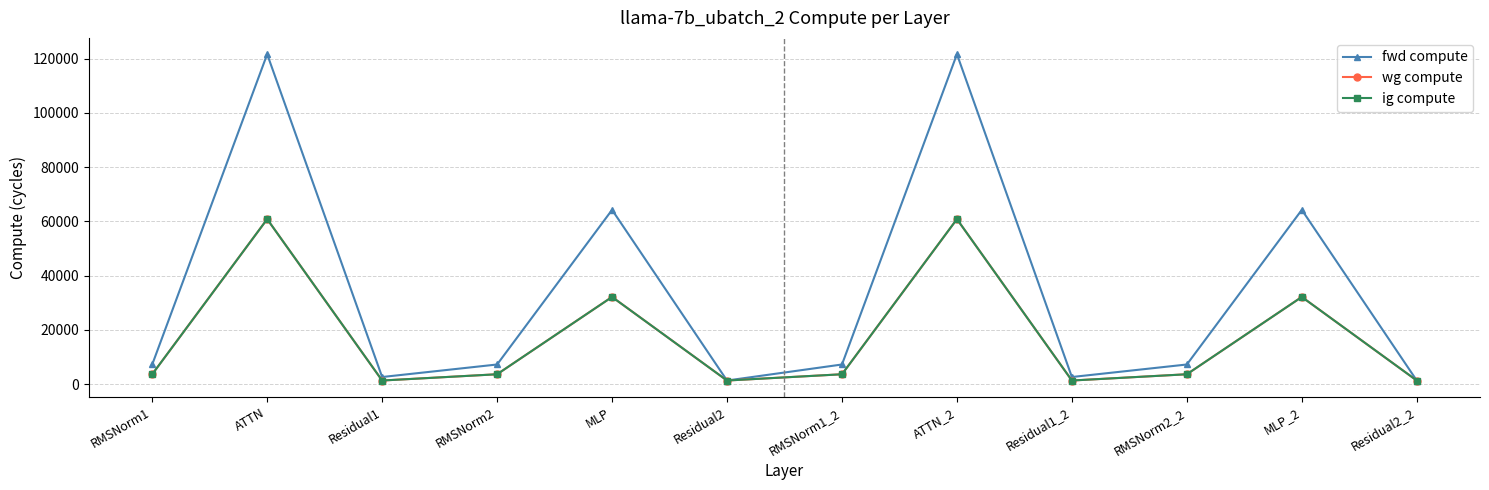

At ATTN, list the series in order from smallest to largest.

wg compute, ig compute, fwd compute